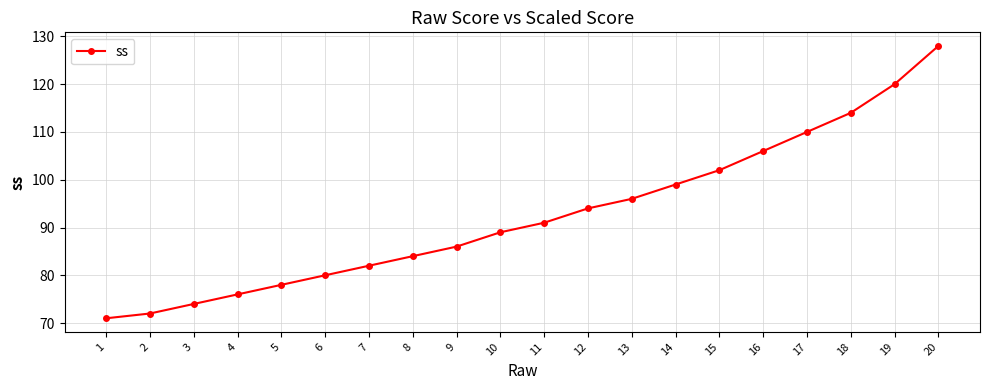

The value at 15 is 156. True or false?

False